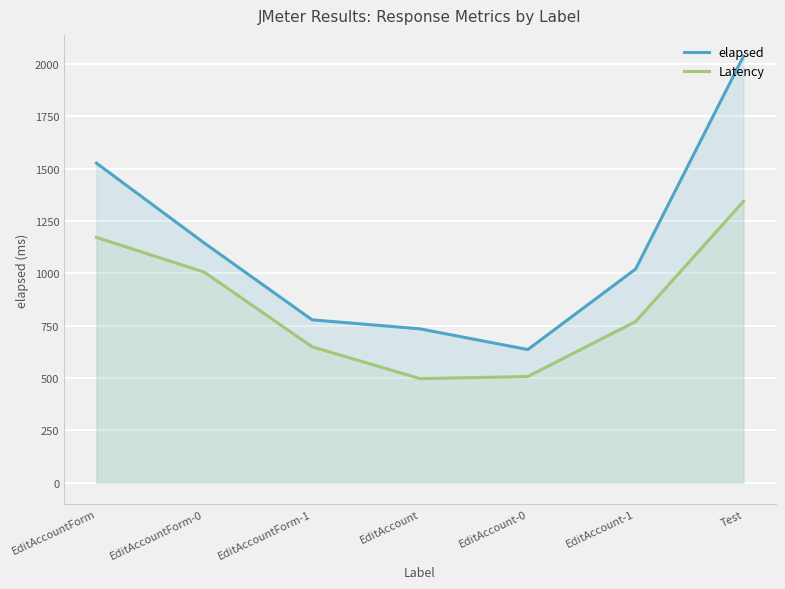

What is the label of the 2nd point from the right?

EditAccount-1